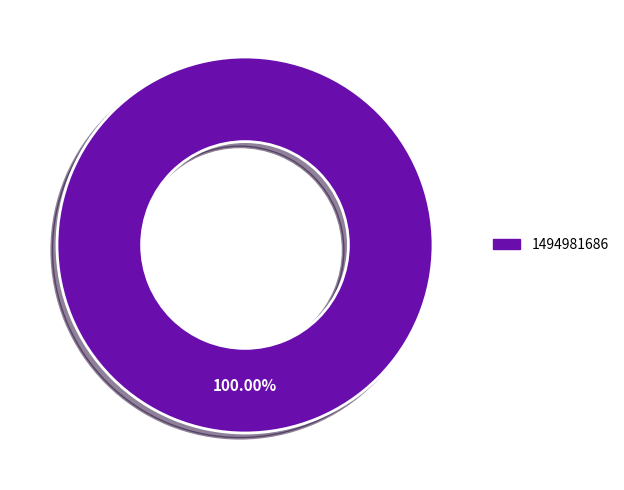

Is there a majority slice in this chart?

Yes